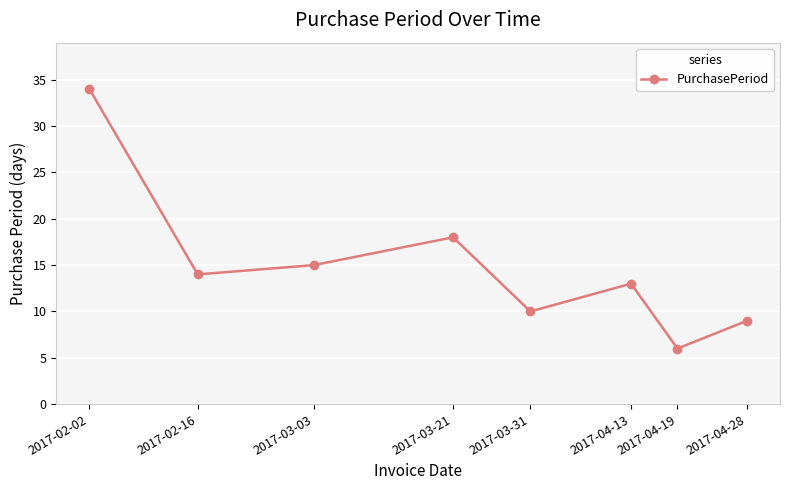

What is the change in value from 2017-02-16 to 2017-04-28?

-5